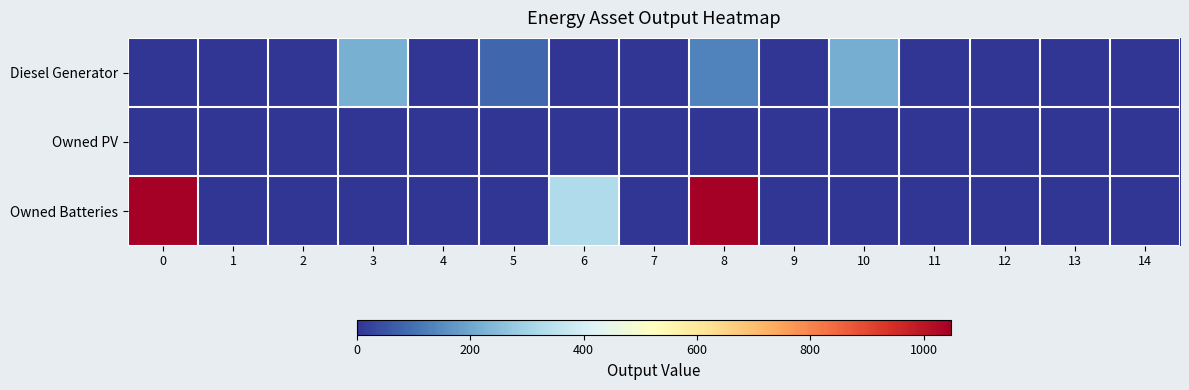

Rank the series by their average value, from lowest to highest.

Owned PV, Diesel Generator, Owned Batteries